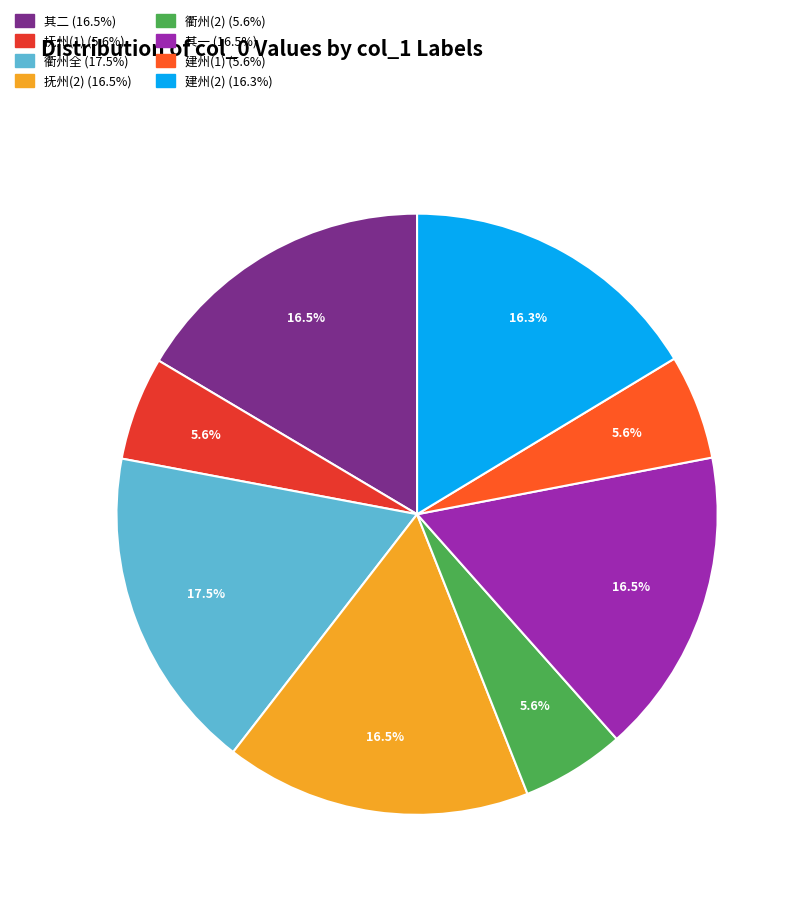

Does any single category account for the majority?

No